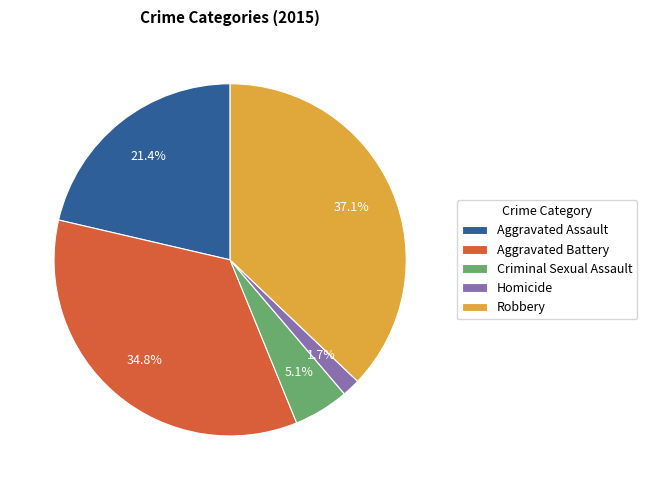

What is the ratio of the value at Robbery to the value at Aggravated Assault?

1.7